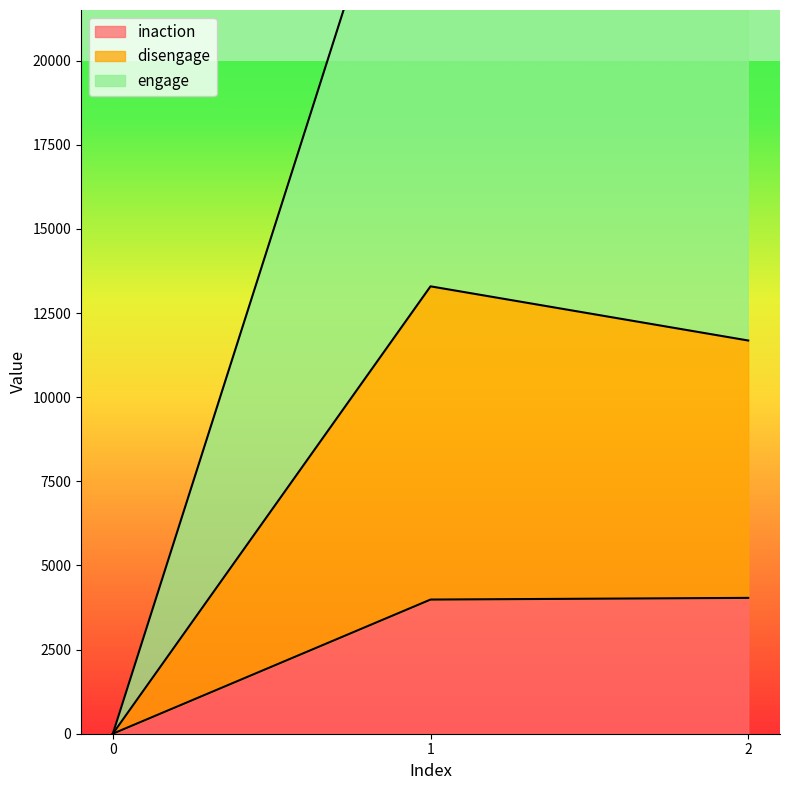

What is the greatest value displayed?

30389